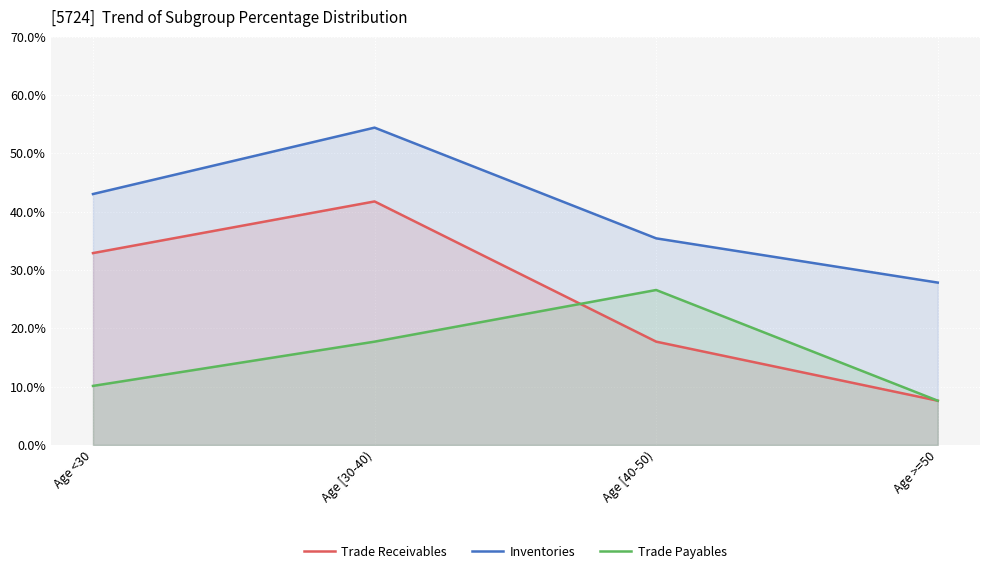

Rank the categories by Trade Receivables value from lowest to highest.

Age >=50, Age [40-50), Age <30, Age [30-40)